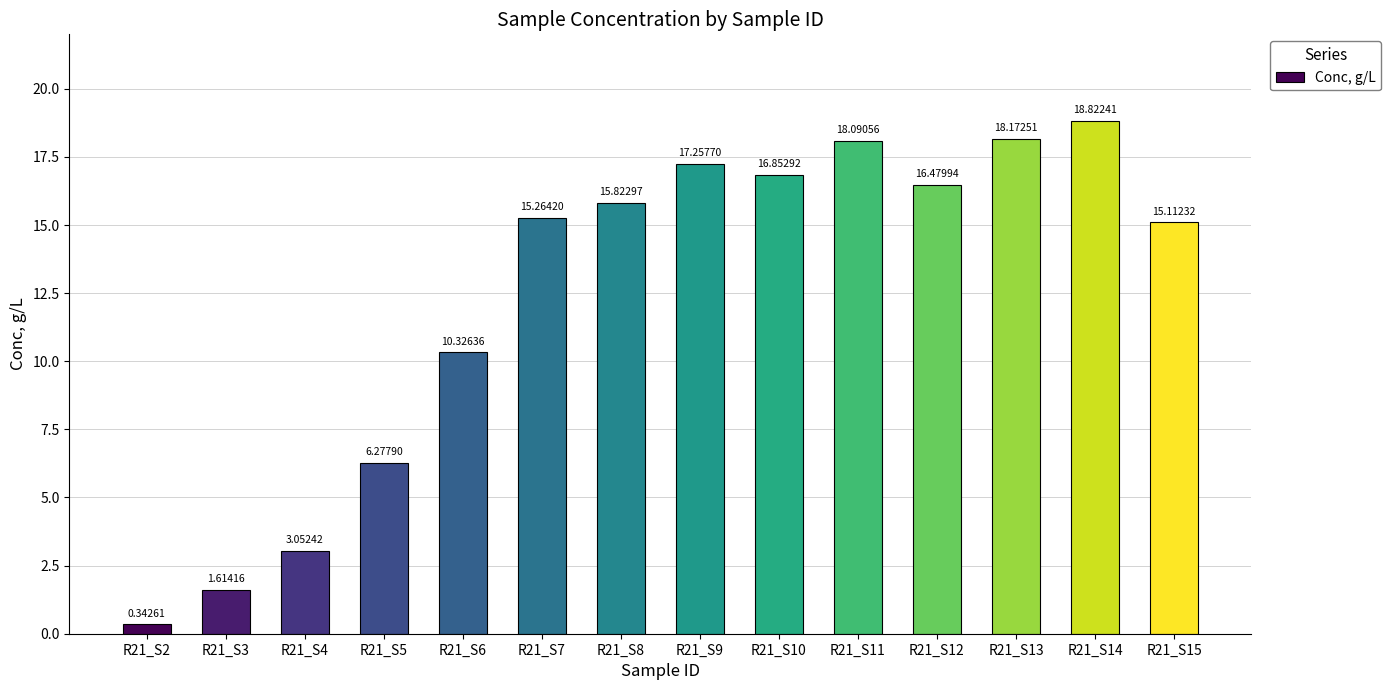

Rank the categories by value from lowest to highest.

R21_S2, R21_S3, R21_S4, R21_S5, R21_S6, R21_S15, R21_S7, R21_S8, R21_S12, R21_S10, R21_S9, R21_S11, R21_S13, R21_S14